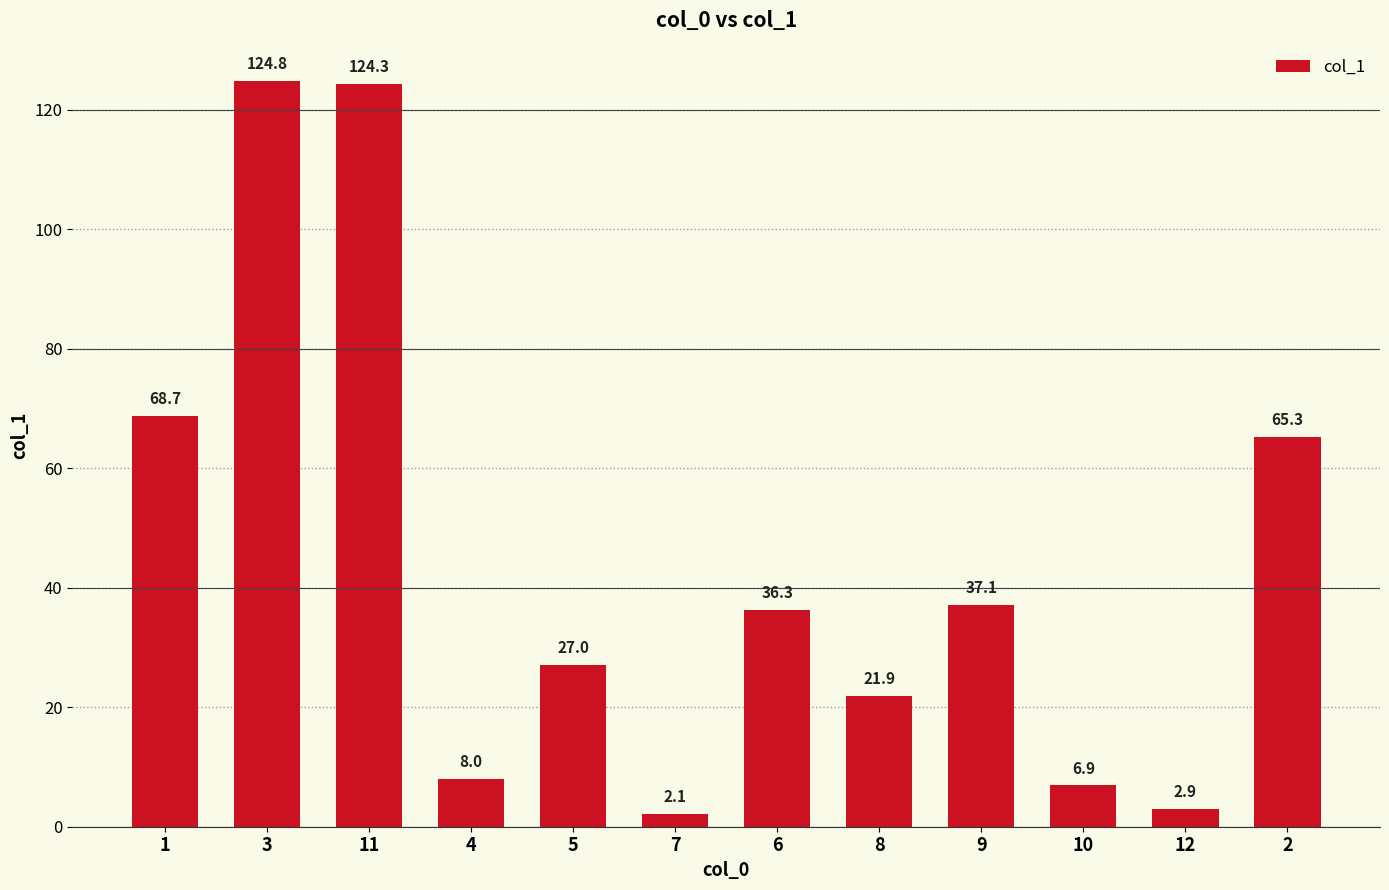

What is the value of the 1st bar from the left?

68.7